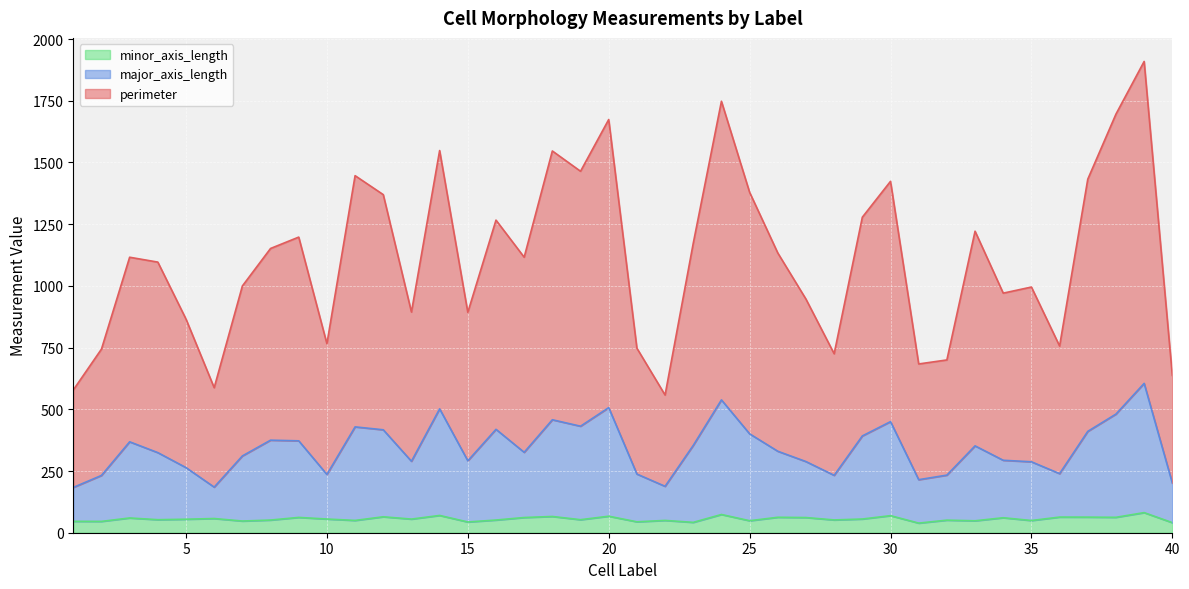

Which series has the largest range (max minus min)?

perimeter